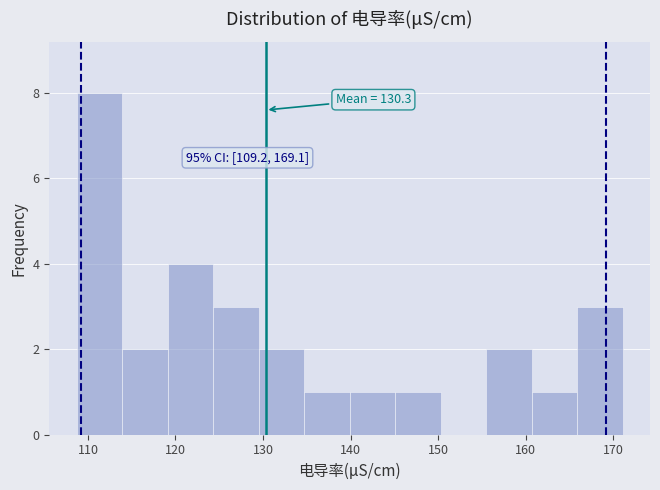

Over which range of the x-axis is the bar tallest?

108.7 to 113.9